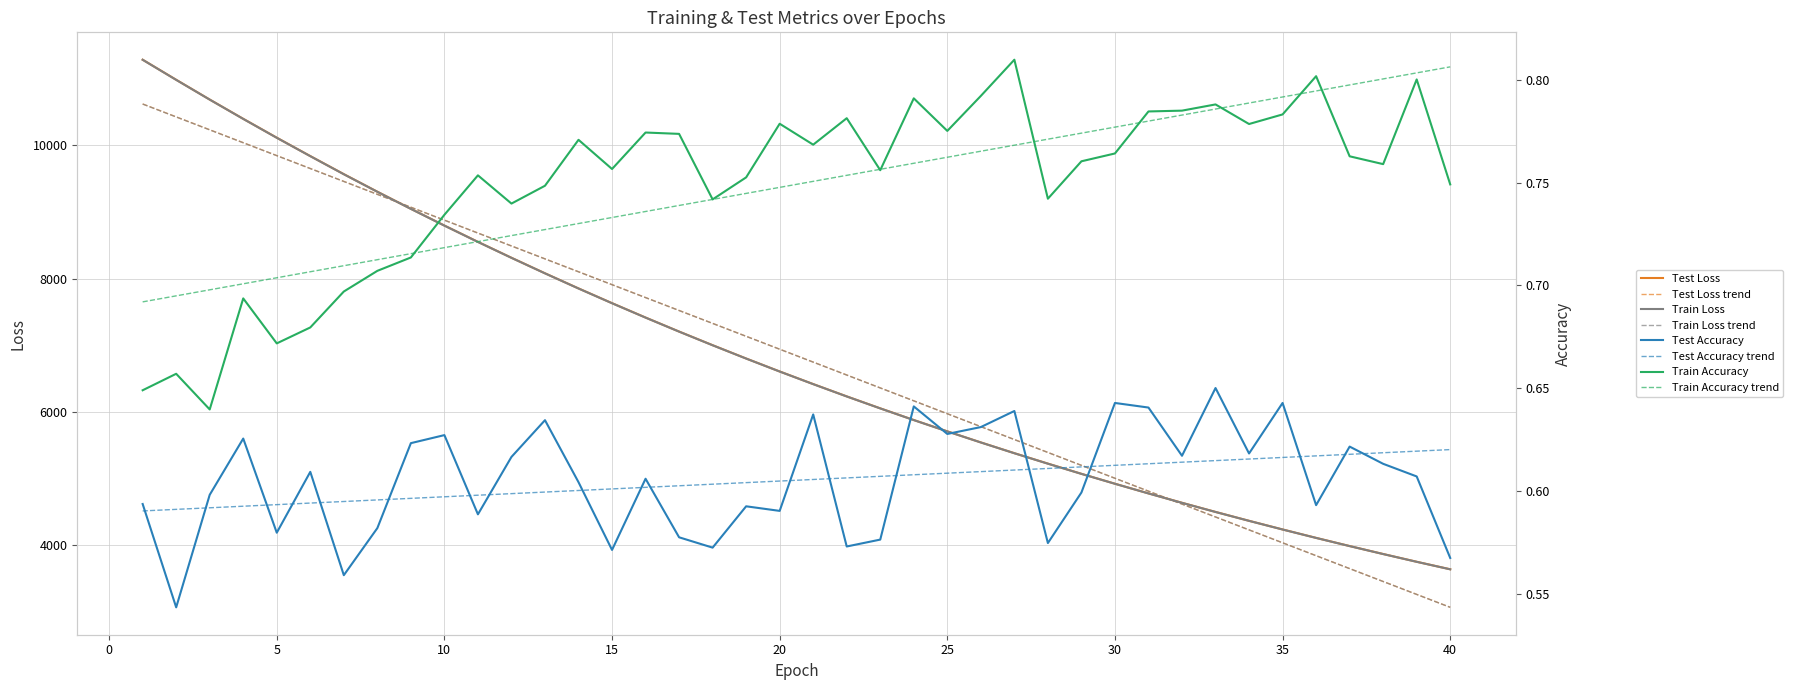

The value of train_loss at 17 is 10579.7. True or false?

False